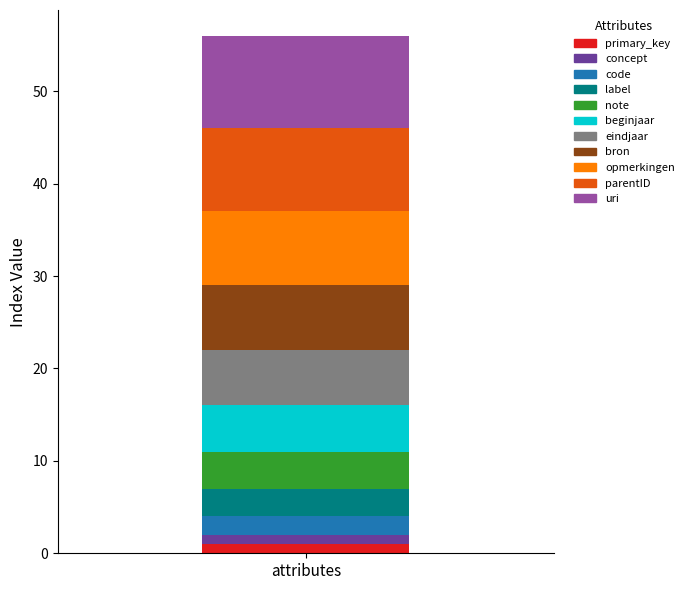

Reading right to left, what are the values for primary_key?

attributes=1